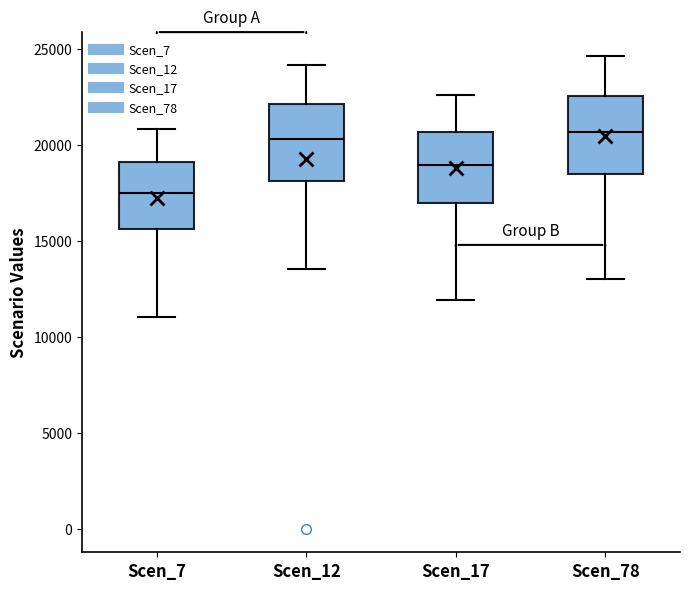

Reading left to right, transcribe this box plot: for each box, give where its median line is, the range the box spans, and where its two whiskers end, as read against the y-axis. The values are not printed on the chart, so give them approximately, as read against the axis.

Scen_7: median 17500, box 15500 to 19000, whiskers 11000 to 21000
Scen_12: median 20500, box 18000 to 22000, whiskers 13500 to 24000
Scen_17: median 19000, box 17000 to 20500, whiskers 12000 to 22500
Scen_78: median 20500, box 18500 to 22500, whiskers 13000 to 24500